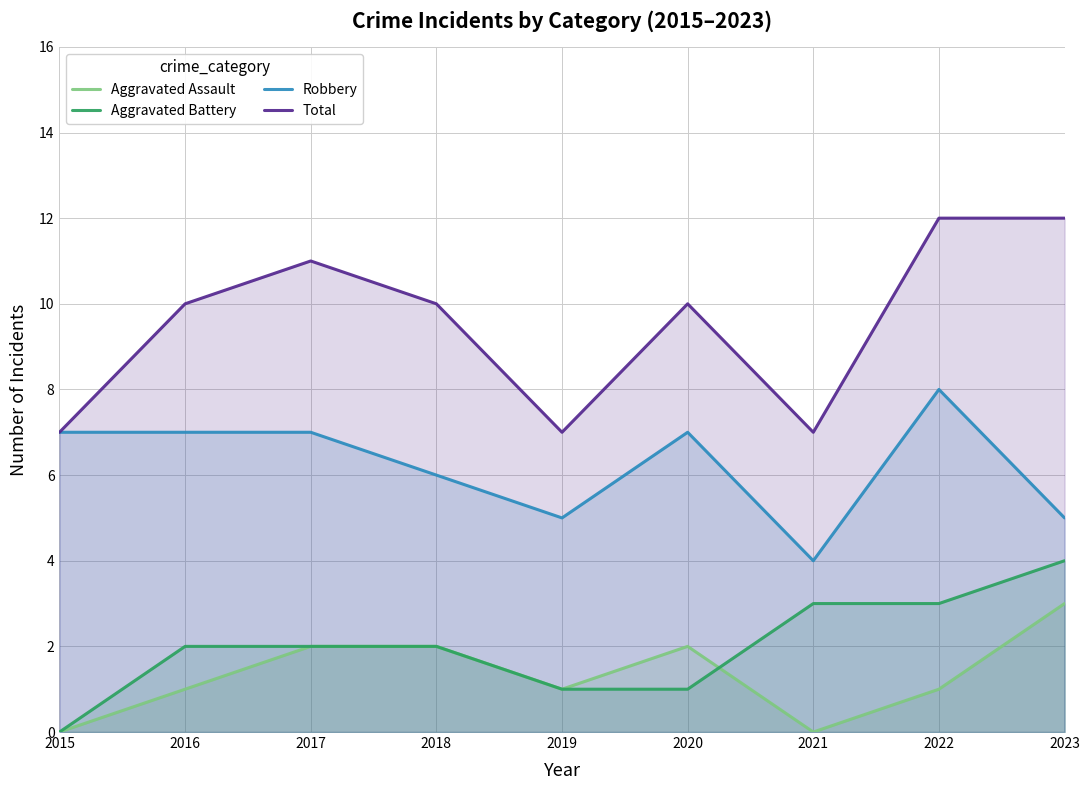

At which category does Robbery reach its first local peak?

2020